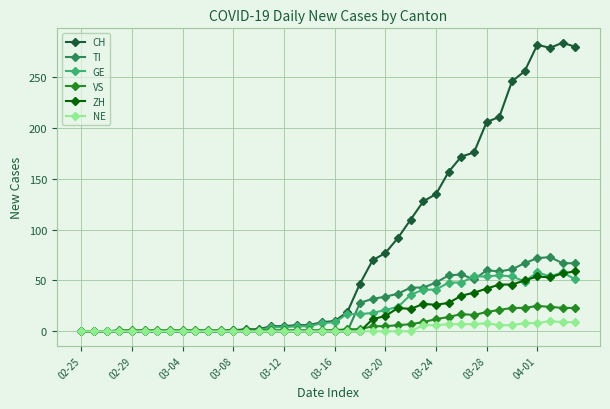

Which series has the largest total across all categories?

CH